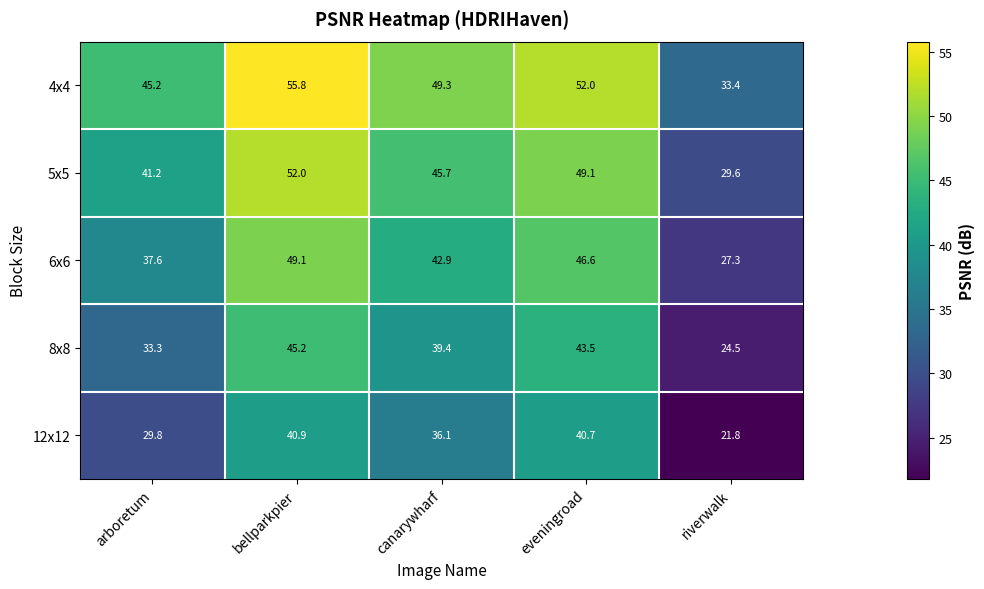

What is the spread (max minus min) of values at canarywharf?

13.2